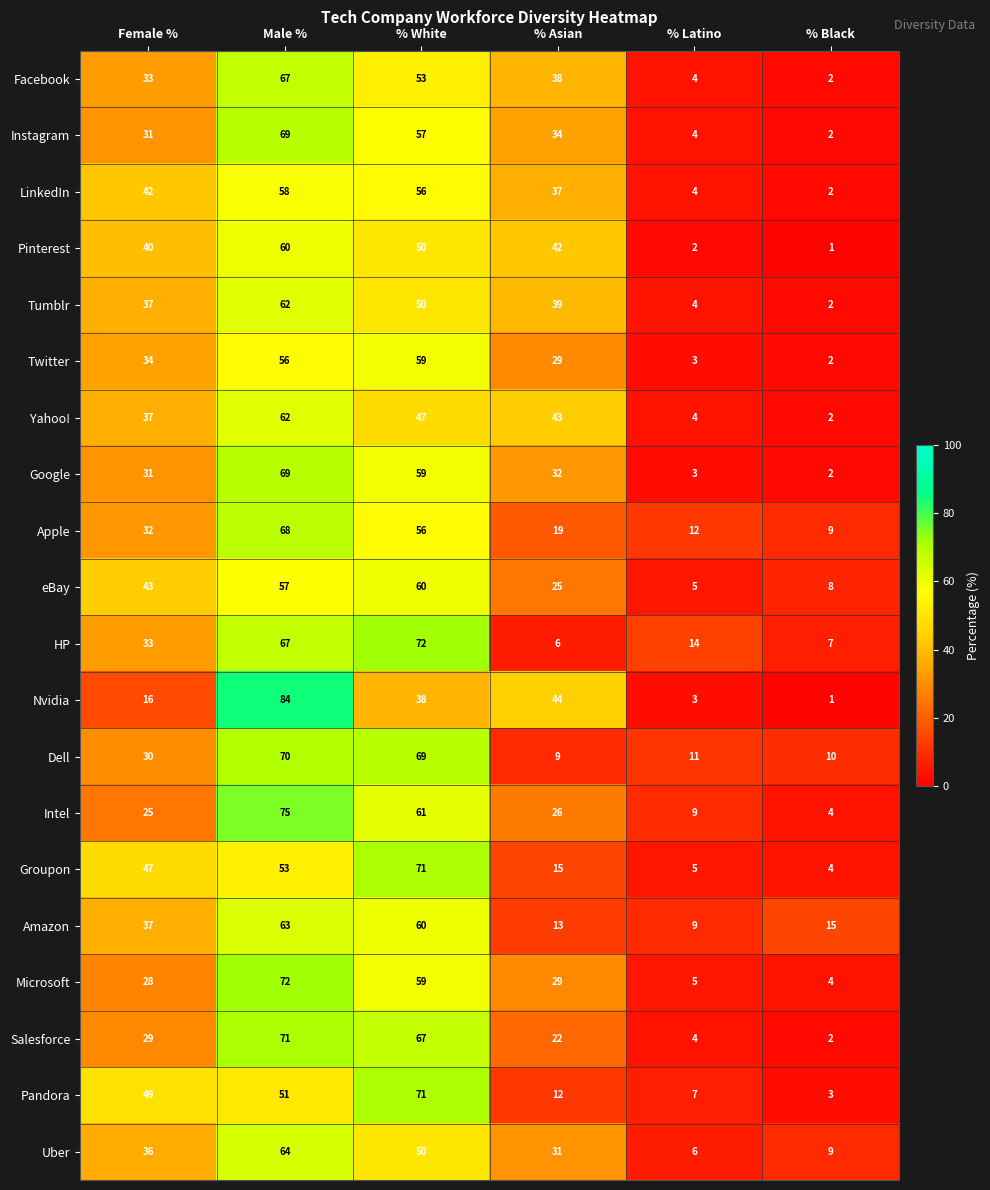

What is the difference between the highest and lowest values at Female %?

33